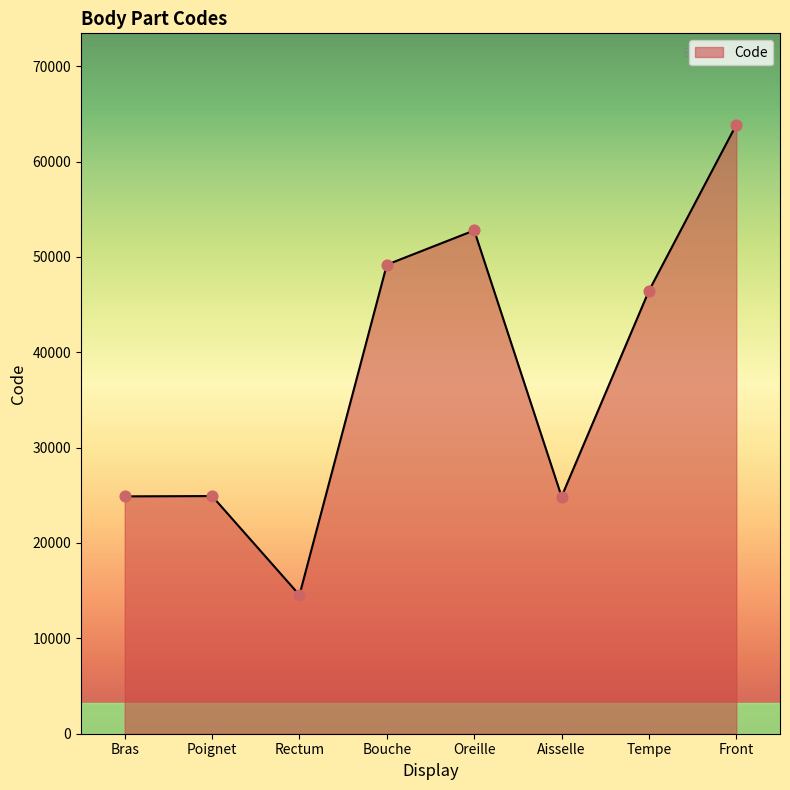

What is the change in value from Rectum to Front?

+49320